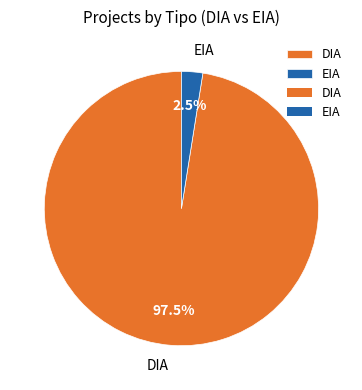

Count the number of slices in the pie.

2